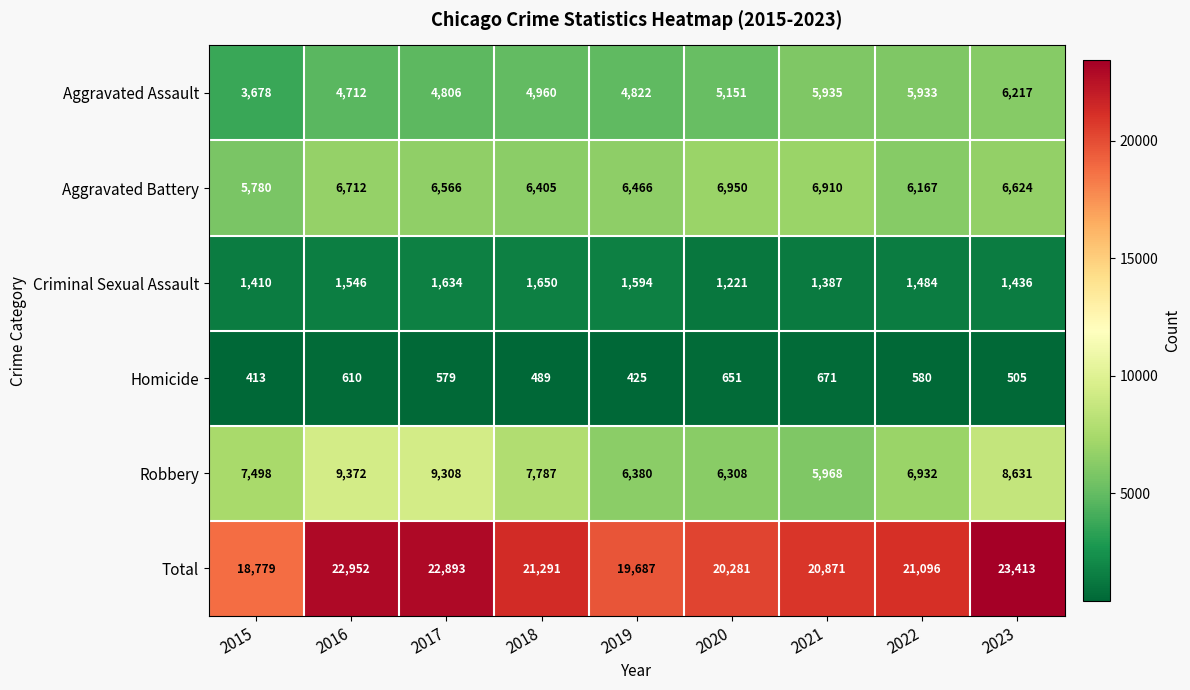

At which label is Aggravated Assault closest to 4947?

2018